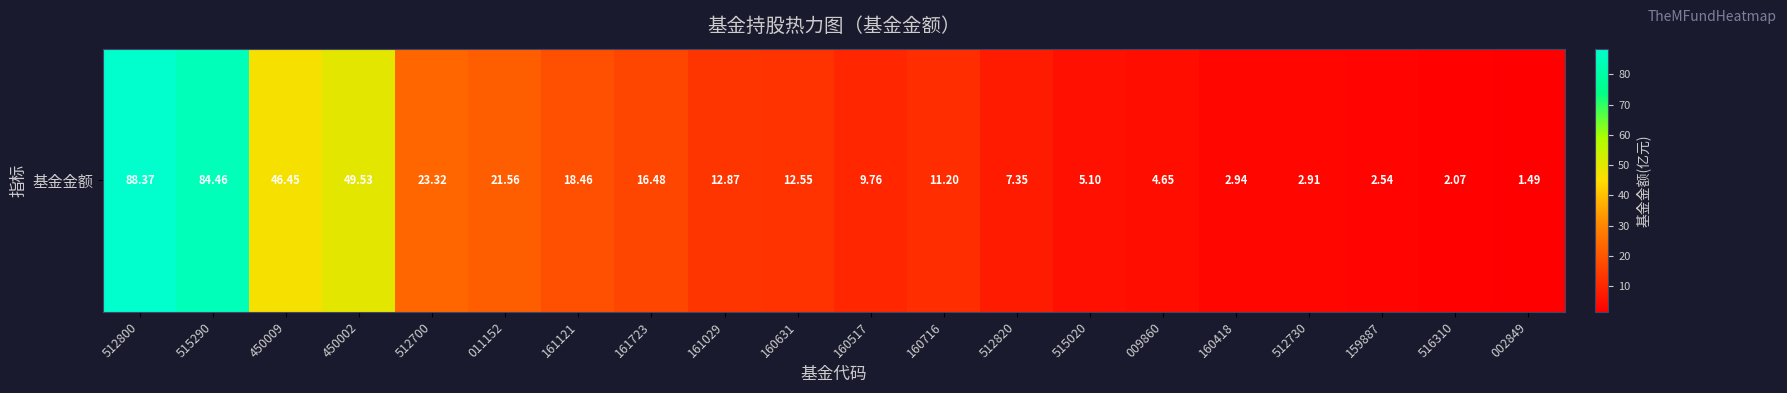

Which label corresponds to the largest value in the chart?

512800